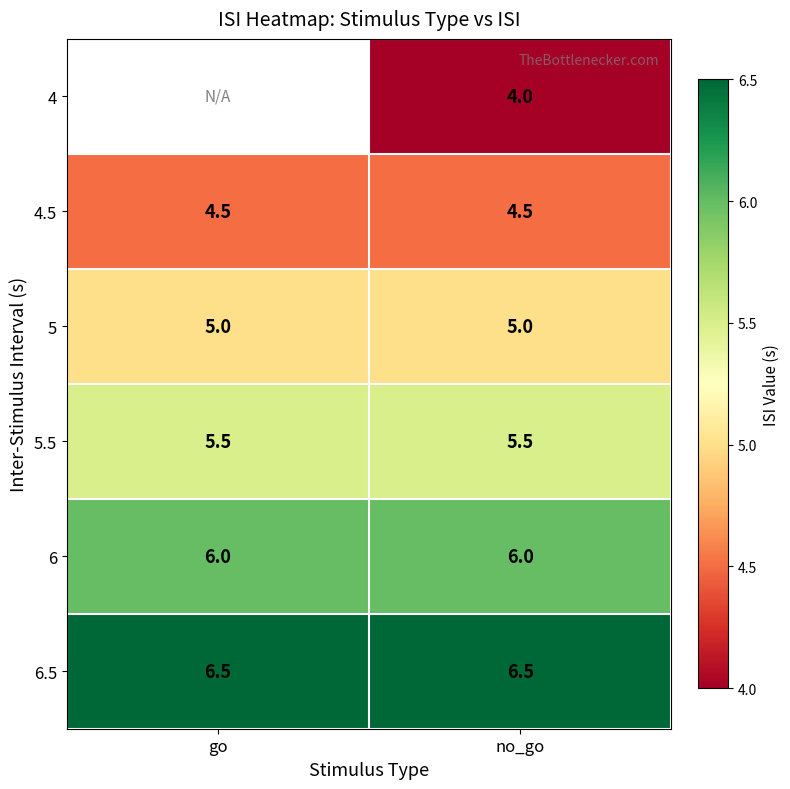

The value of 6 at no_go is 6.0. True or false?

True